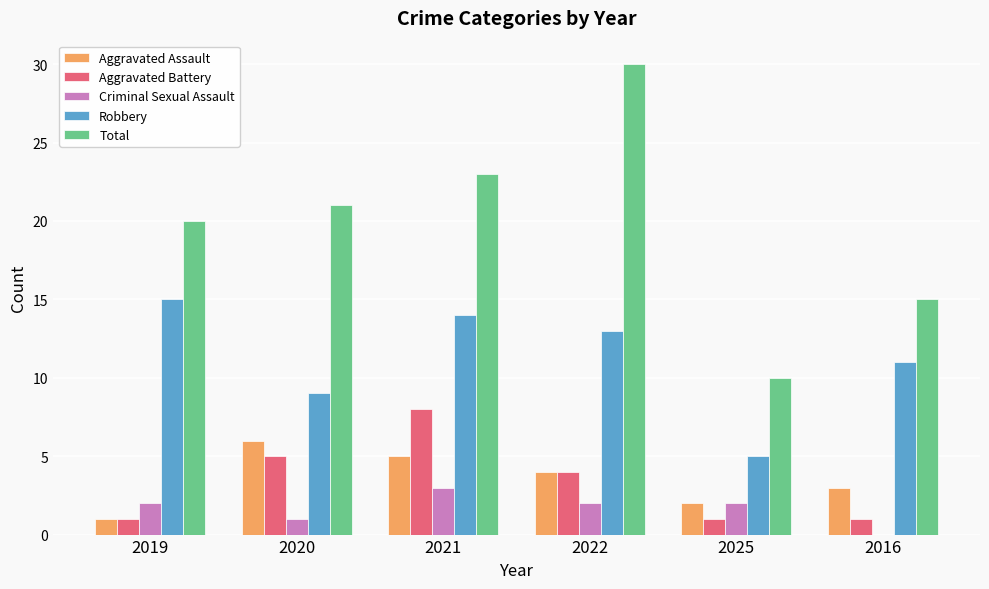

How many series are shown in this chart?

5